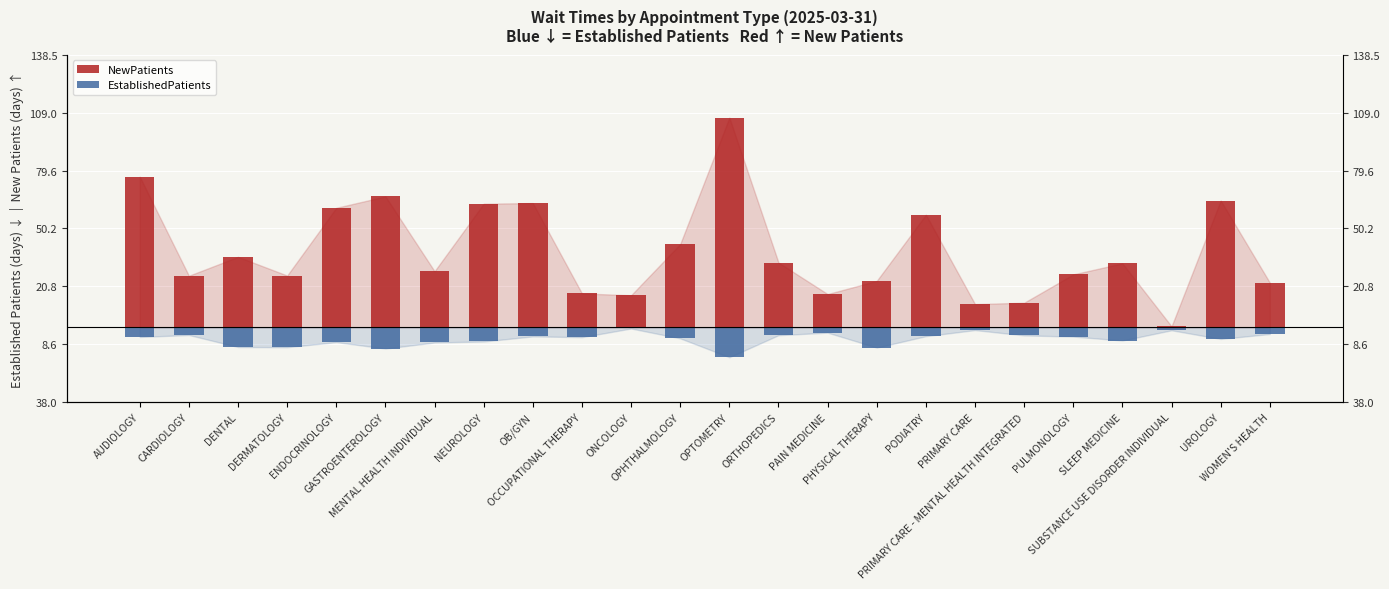

Is it true that NewPatients equals 12.6 at PODIATRY?

False